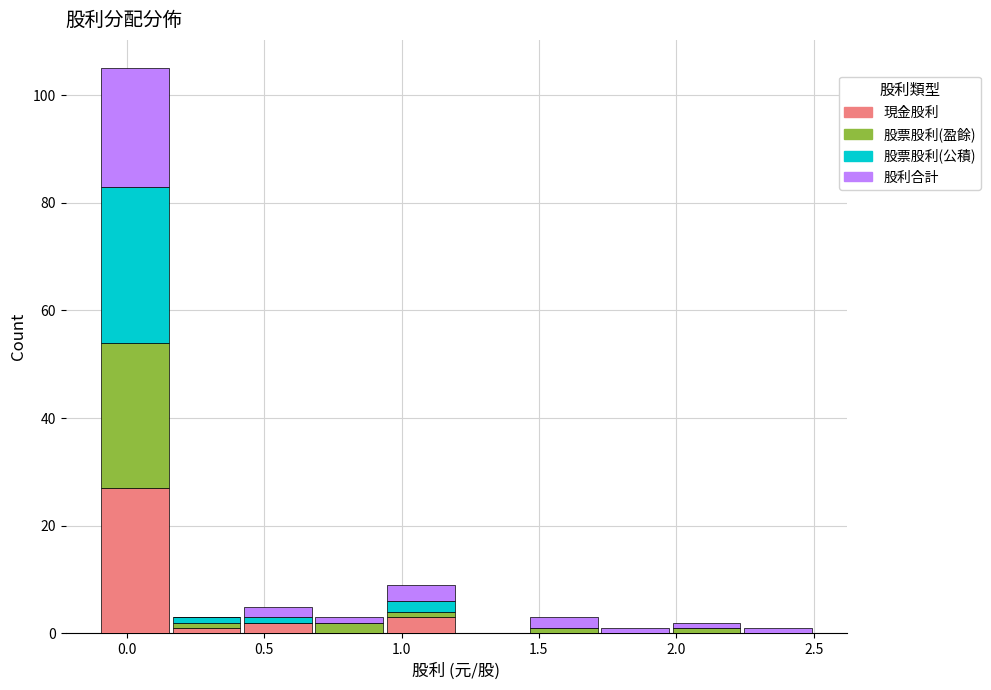

Reading left to right, list every stacked bar in this chart as the range it spans on the x-axis followed by its total height. Neither the bar edges nor the heights are printed on the chart, so give them approximately, as read against the axes.

-0.10 to 0.16: 106
0.16 to 0.42: 4
0.42 to 0.68: 6
0.68 to 0.94: 4
0.94 to 1.20: 10
1.20 to 1.46: 0
1.46 to 1.72: 4
1.72 to 1.98: under 2
1.98 to 2.24: 2
2.24 to 2.50: under 2